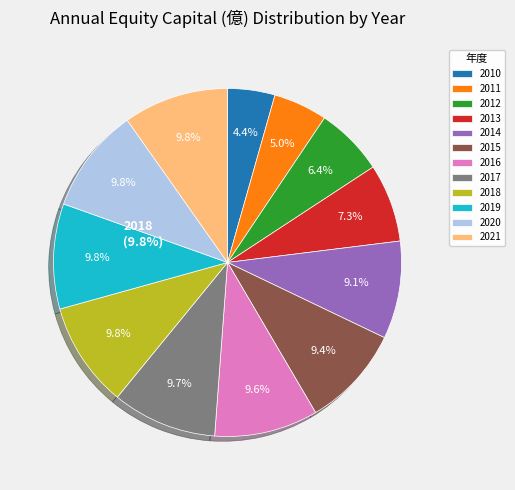

Which has a higher value, 2021 or 2012?

2021